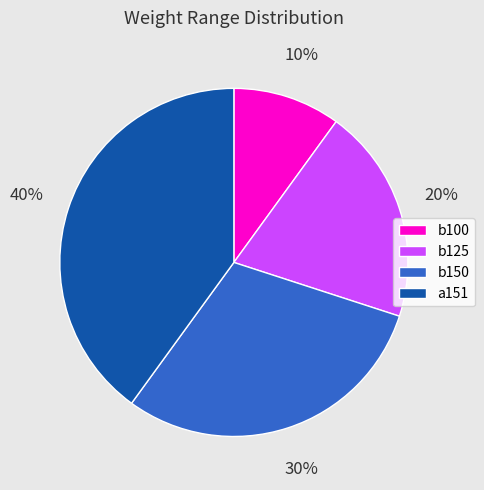

To the nearest percent, what is the difference between the b125 and b100 slice percentages?

10%